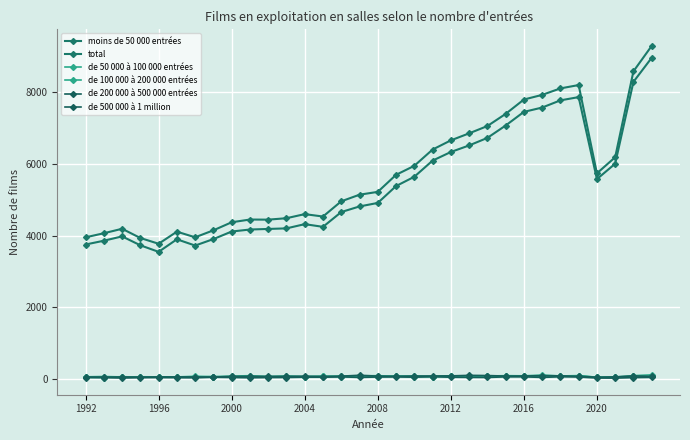

How many values in the total series are below 5222?

16